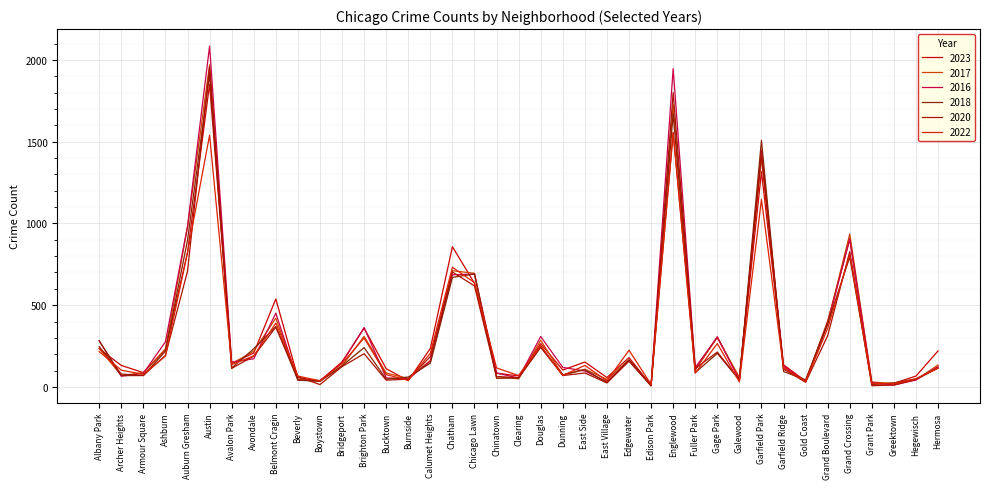

What is the difference between the maximum and minimum values in the 2016 series?

2075